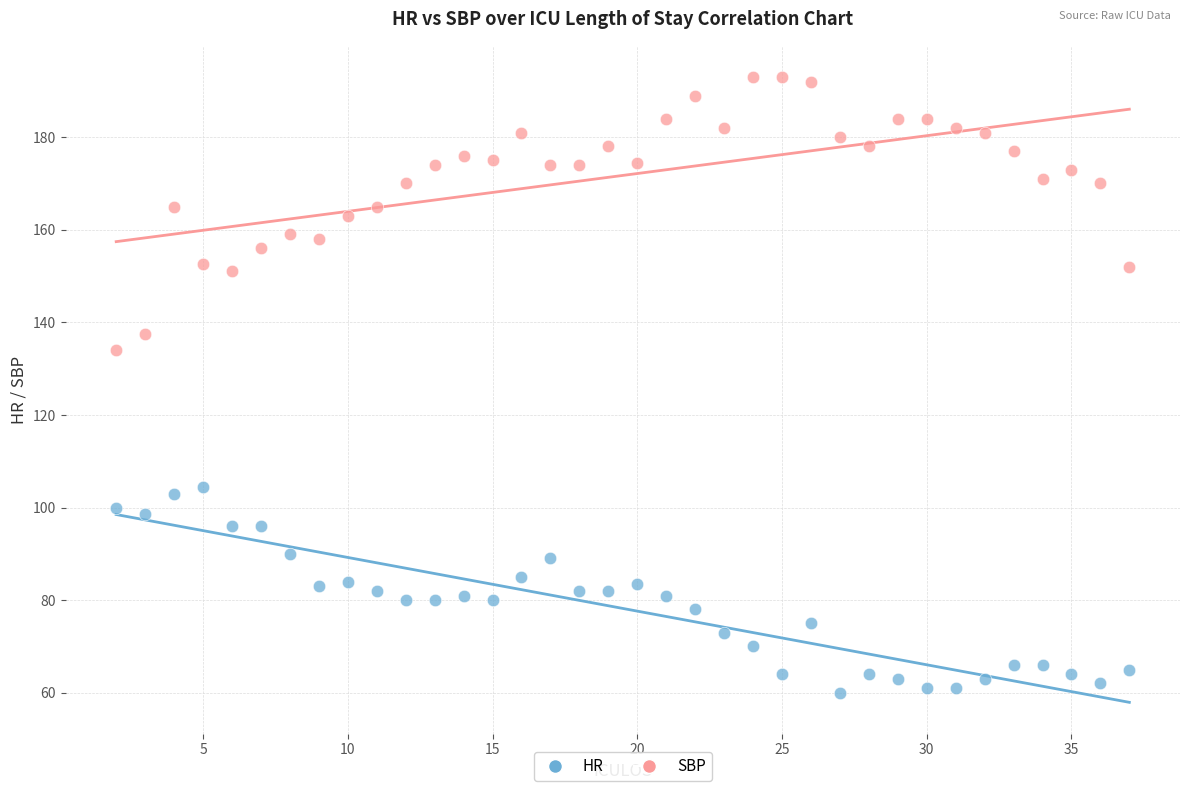

What are all the series names shown in the legend?

HR, SBP